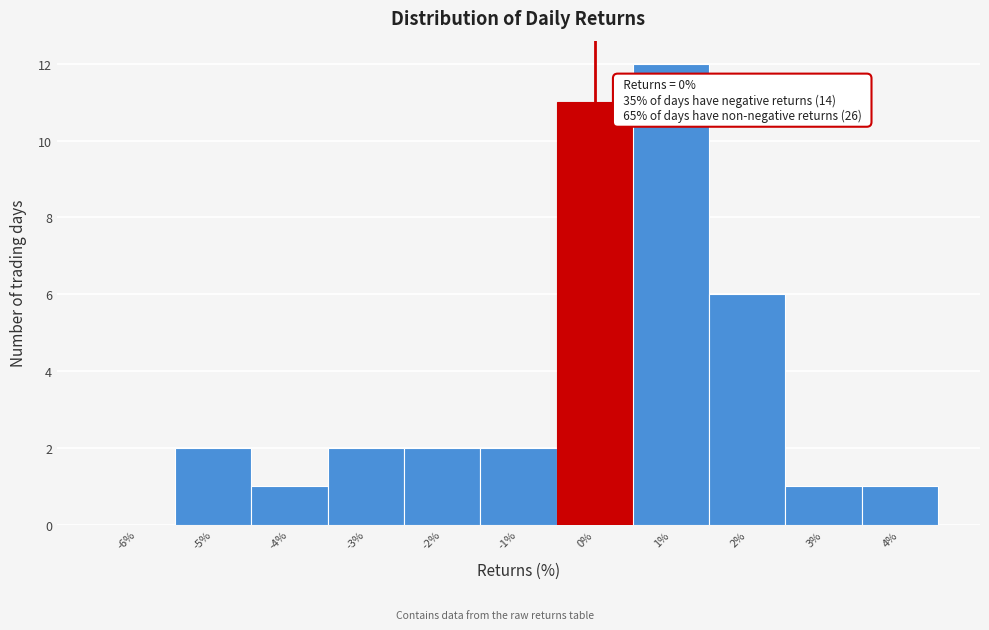

Over which range of the x-axis is the bar tallest?

0.5 to 1.5